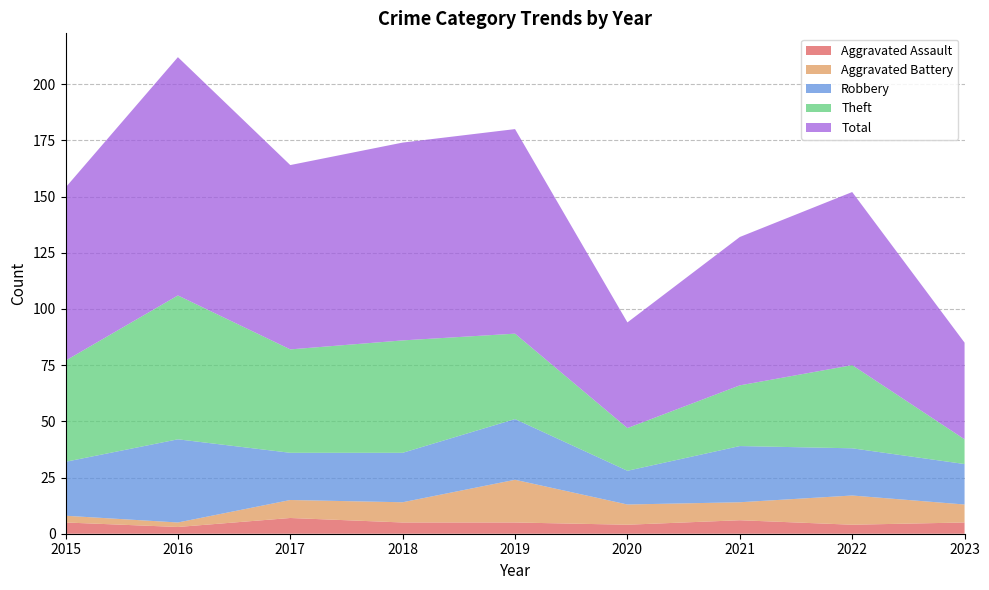

Reading left to right, extract all data points from this chart.

Aggravated Assault: 2015=5	2016=3	2017=7	2018=5	2019=5	2020=4	2021=6	2022=4	2023=5
Aggravated Battery: 2015=3	2016=2	2017=8	2018=9	2019=19	2020=9	2021=8	2022=13	2023=8
Robbery: 2015=24	2016=37	2017=21	2018=22	2019=27	2020=15	2021=25	2022=21	2023=18
Theft: 2015=45	2016=64	2017=46	2018=50	2019=38	2020=19	2021=27	2022=37	2023=11
Total: 2015=77	2016=106	2017=82	2018=88	2019=91	2020=47	2021=66	2022=77	2023=43